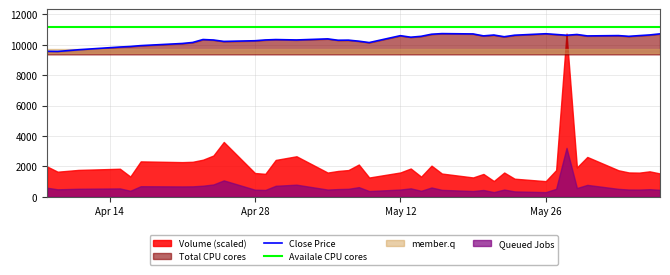

Does the chart display data point markers on the line(s)?

No